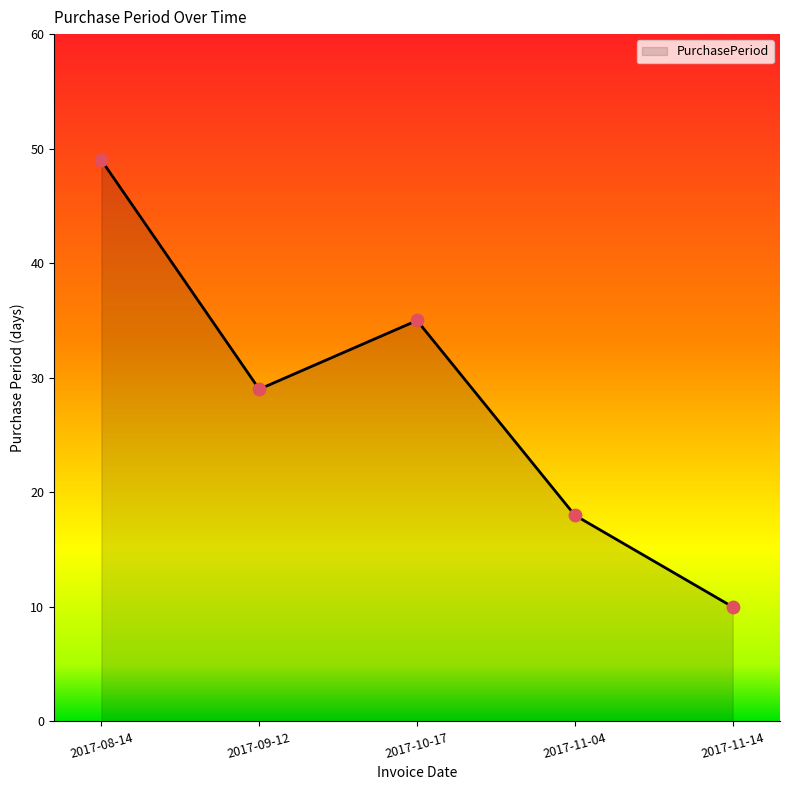

What is the ratio of the value at 2017-10-17 to the value at 2017-08-14?

0.7